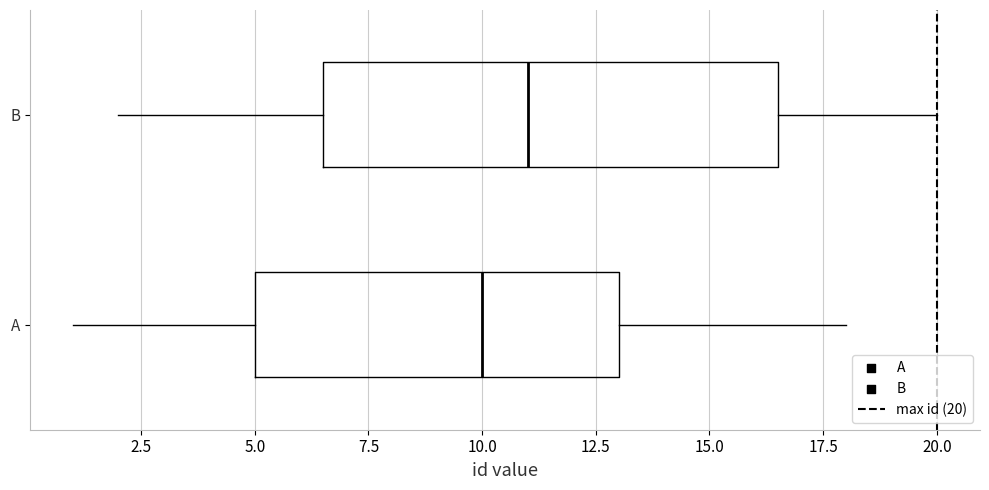

Where does the right whisker of the box for B end on the x-axis? The values are not printed on the chart, so give them approximately, as read against the axis.

20.0